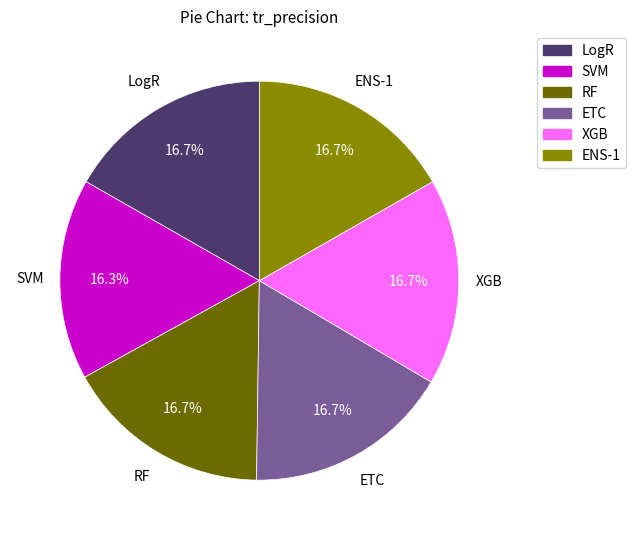

What percentage do LogR and XGB together represent?

33.5%